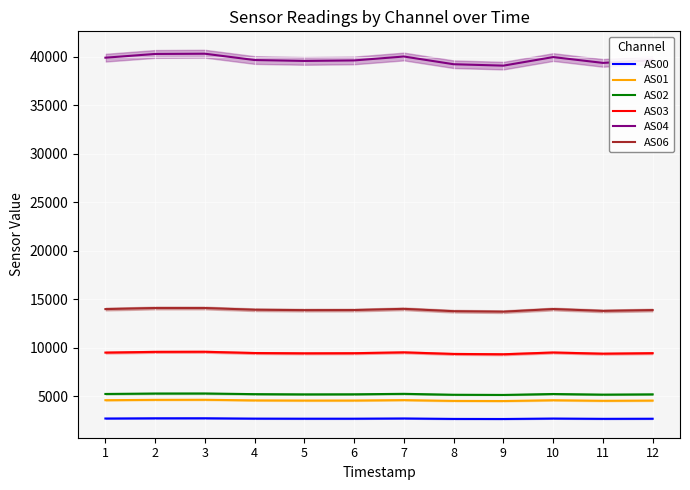

The value of AS00 at 2 is 2703. True or false?

True